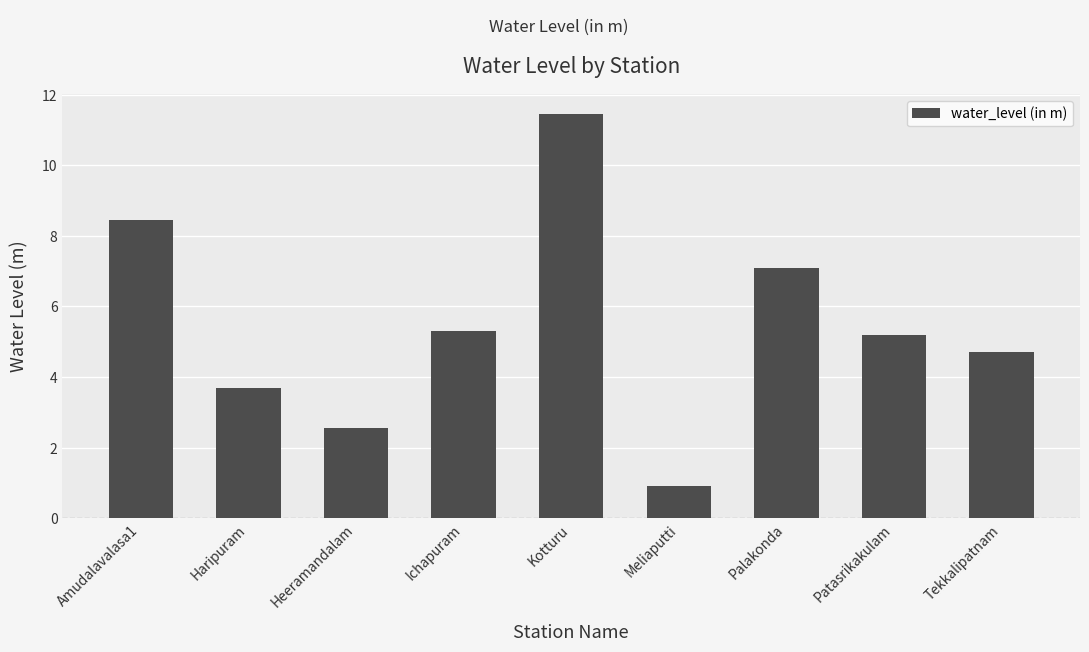

Read the value at Ichapuram.

5.3